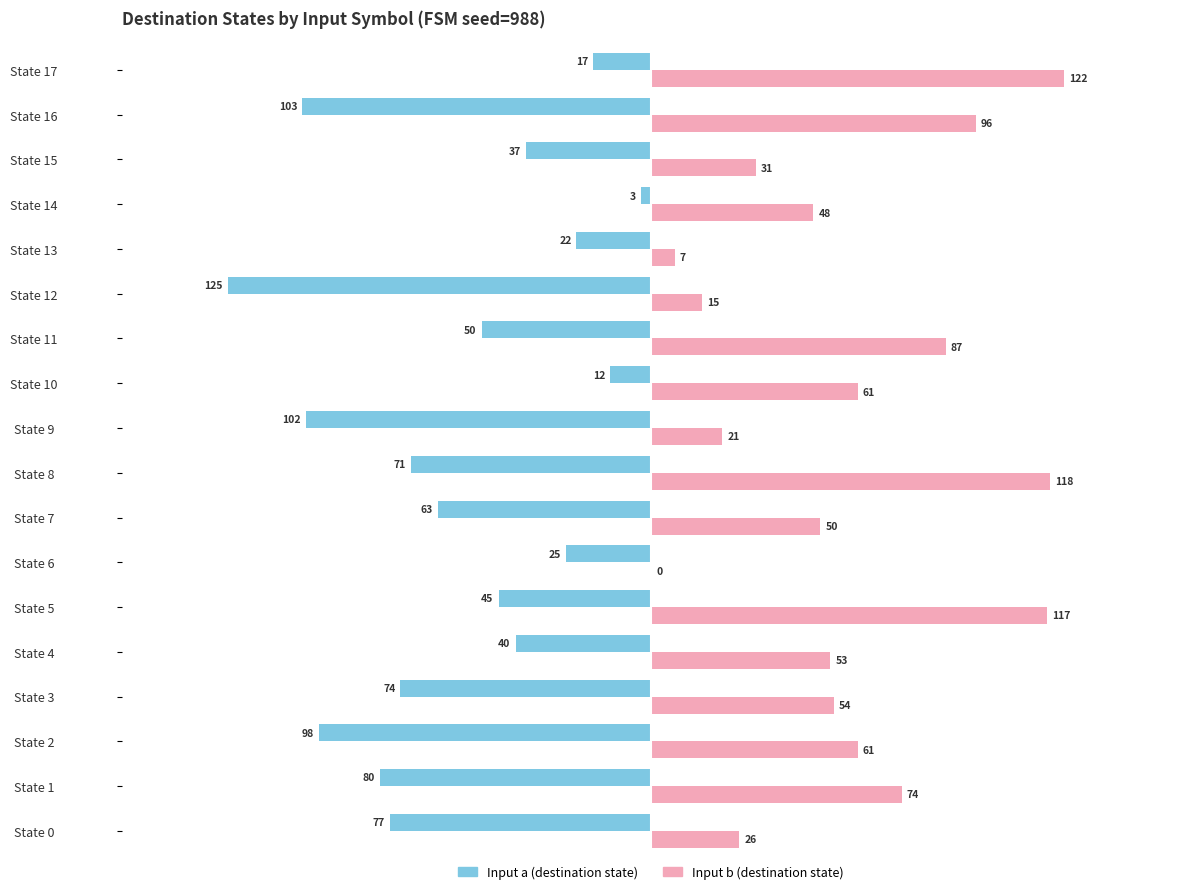

What is the highest value of the Input b (destination state) series?

122